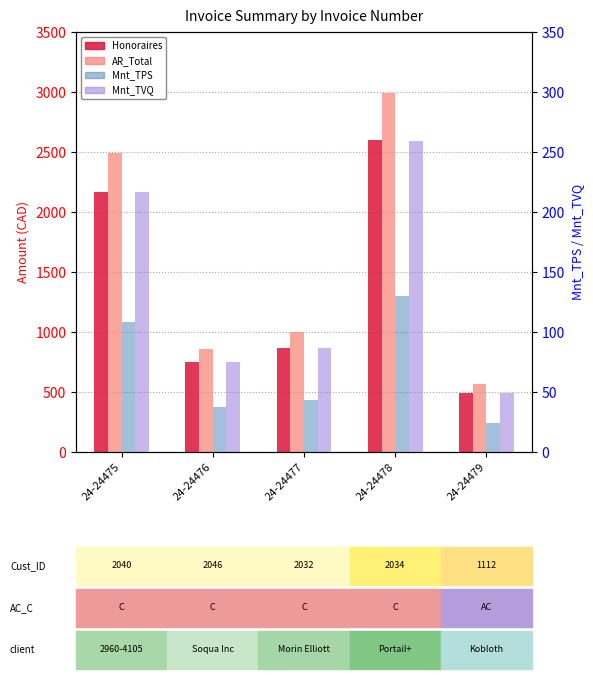

How many values in the AR_Total series are below 999?

2